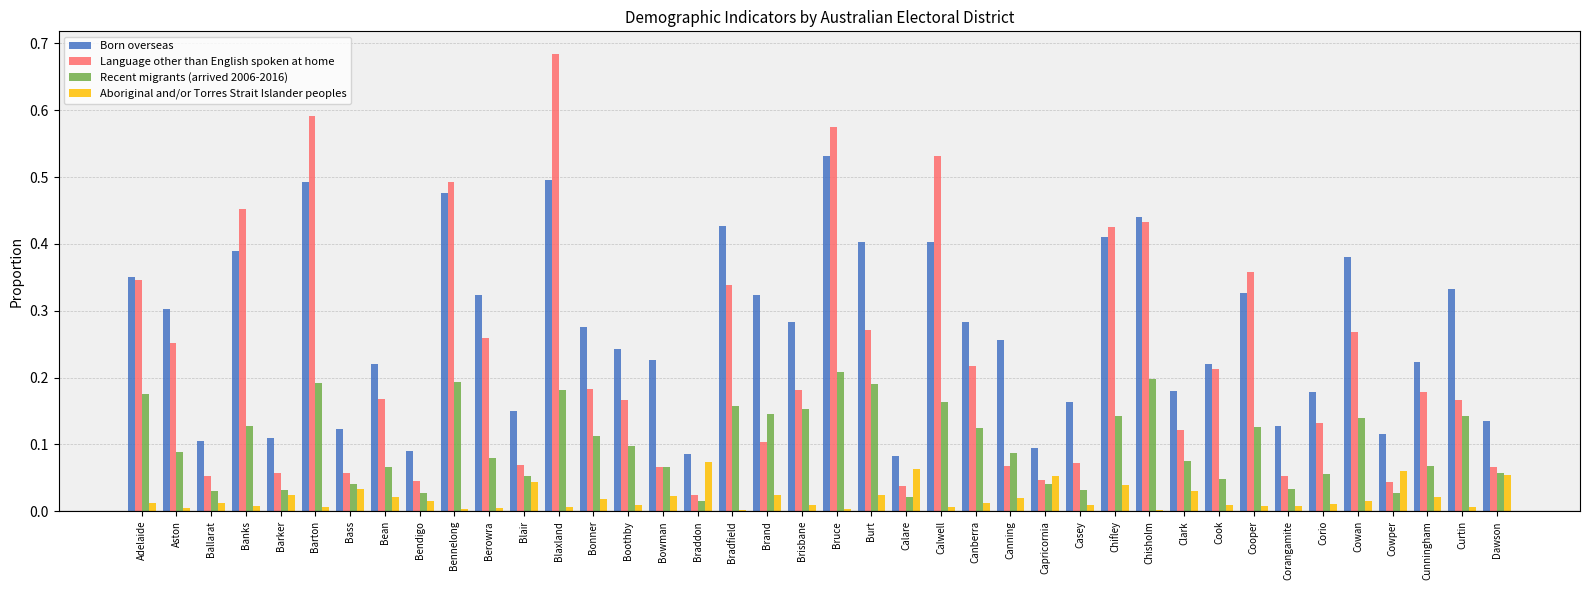

True or false: Recent migrants (arrived 2006-2016) has a value of 0.1 at Cunningham.

True